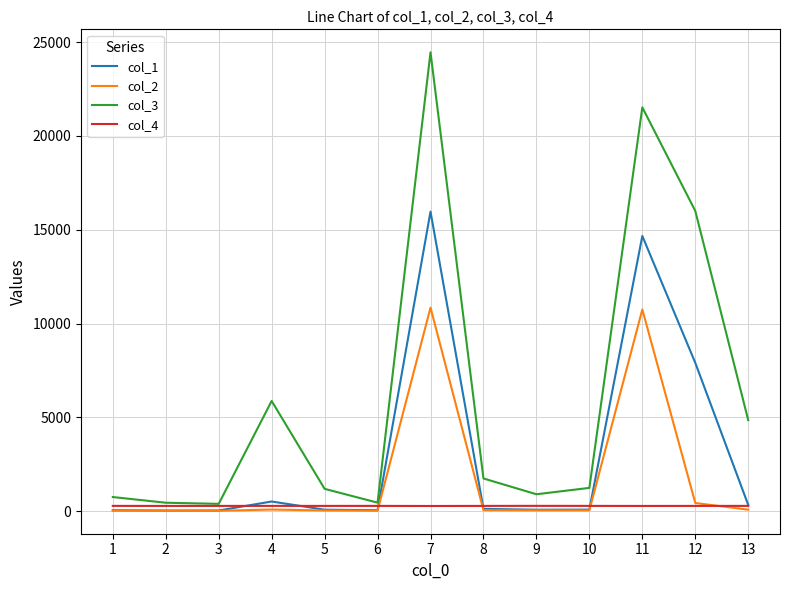

What is the greatest value displayed?

24462.2